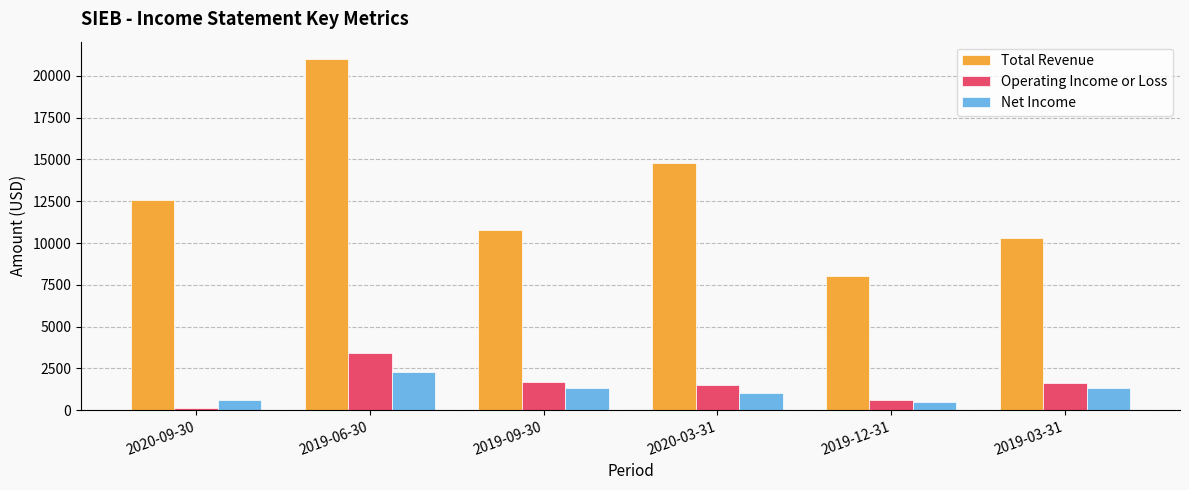

What is the label of the 4th bar from the right?

2019-09-30